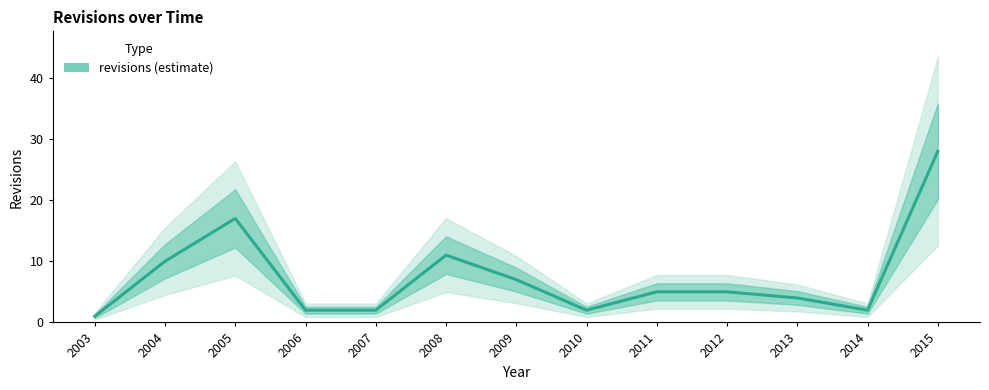

Approximately how many times larger is the value at 2003 compared to 2009?

0.1